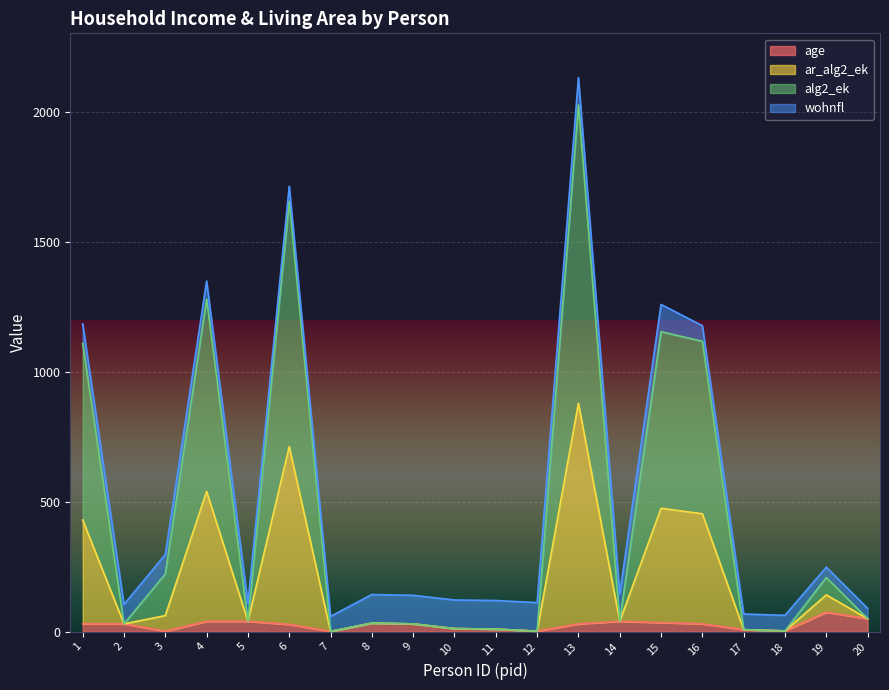

At which category is the sum across all series the highest?

13